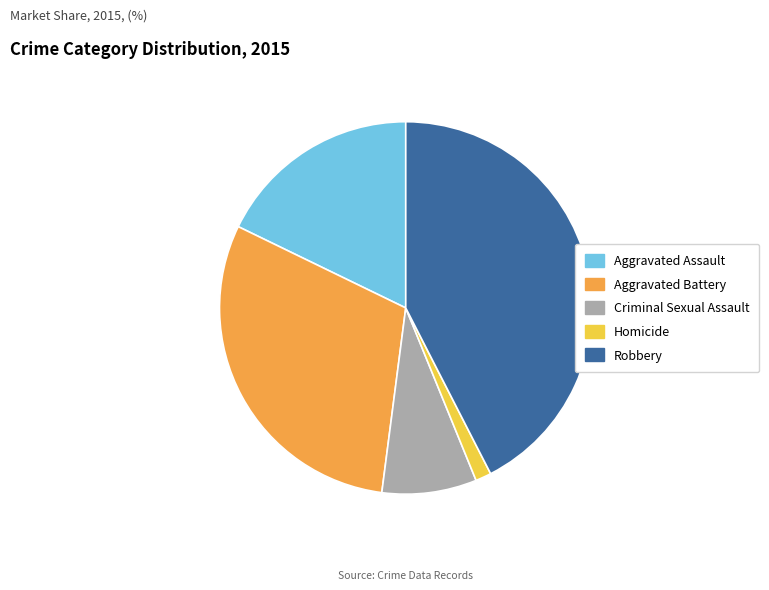

Rank the categories by value from highest to lowest.

Robbery, Aggravated Battery, Aggravated Assault, Criminal Sexual Assault, Homicide